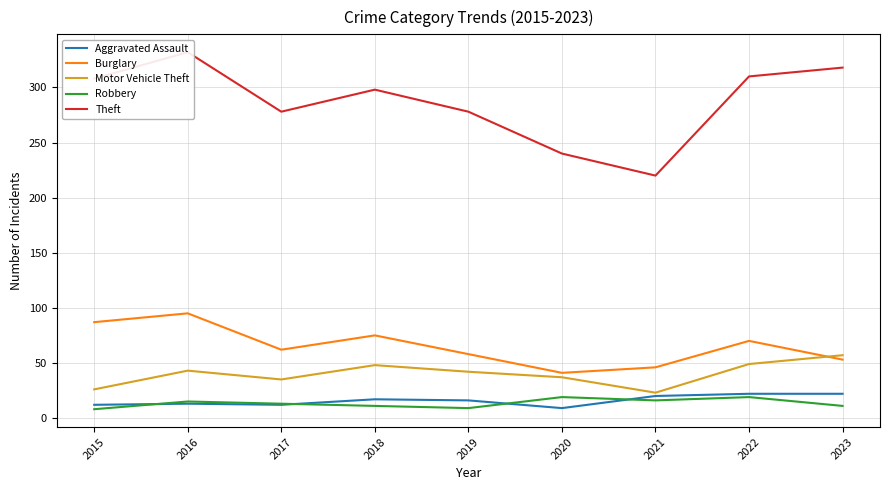

Is it true that Burglary equals 22 at 2020?

False